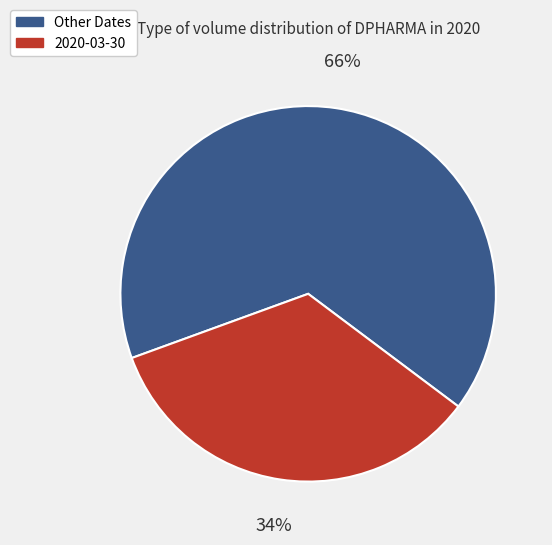

What is the majority slice?

Other Dates